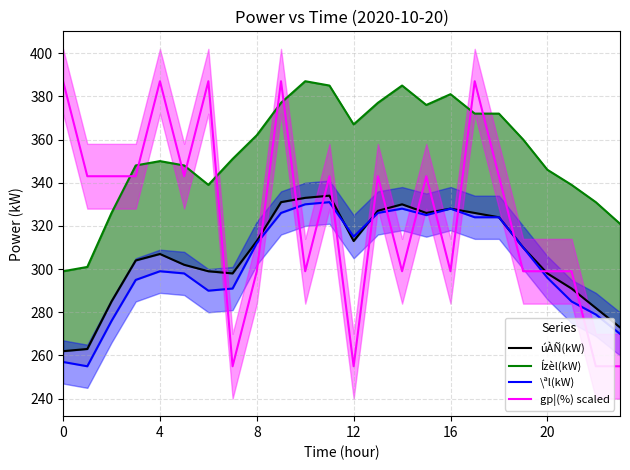

Between which two adjacent categories do \ªl(kW) and úÀÑ(kW) first intersect?

11 and 12